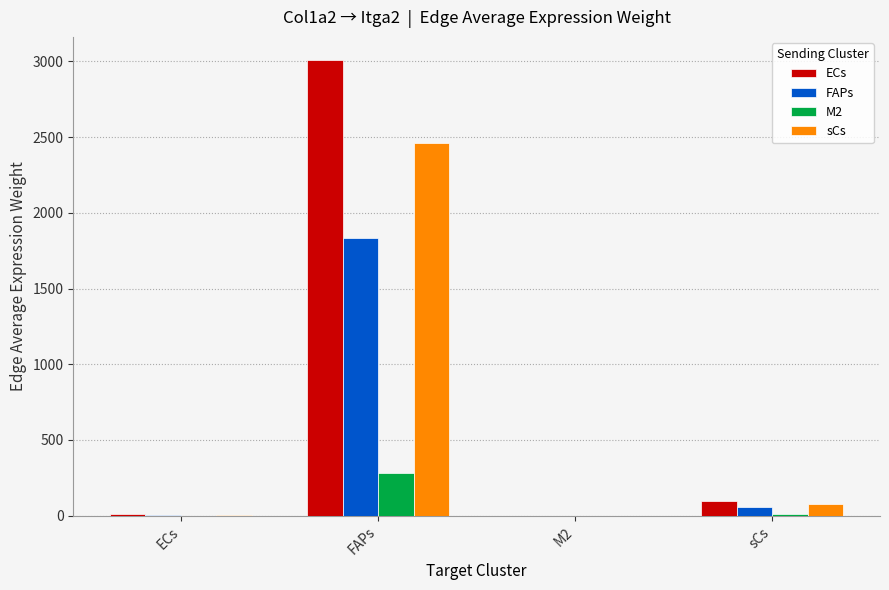

Which series changed the most between M2 and sCs?

ECs